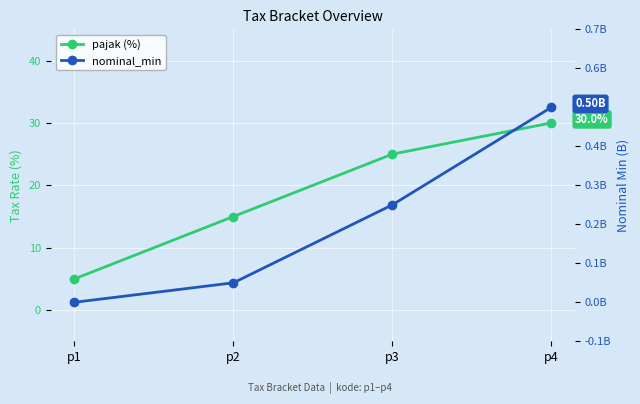

True or false: pajak (%) has a value of 30.0 at p4.

True